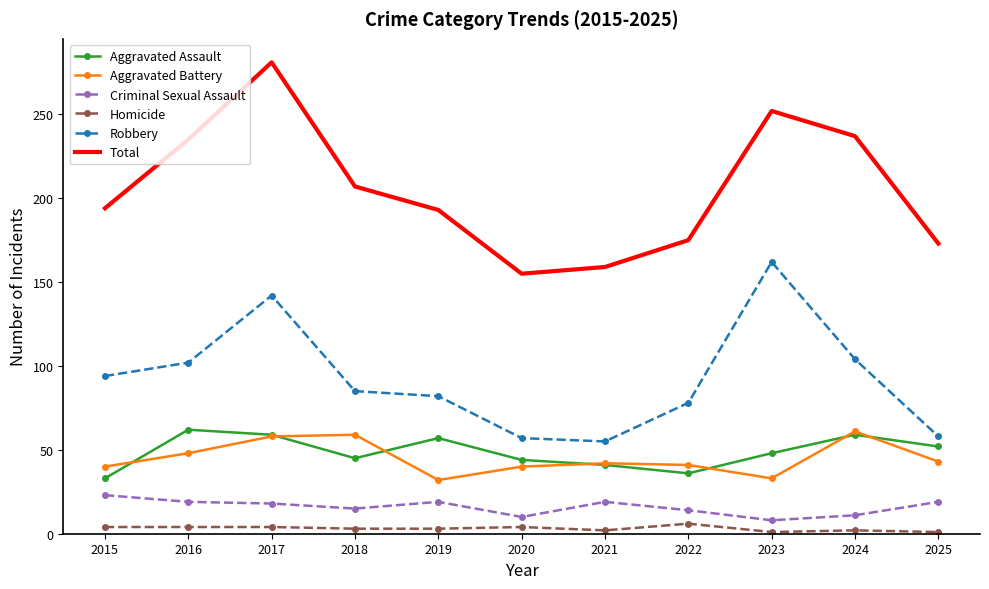

What are all the series names shown in the legend?

Aggravated Assault, Aggravated Battery, Criminal Sexual Assault, Homicide, Robbery, Total